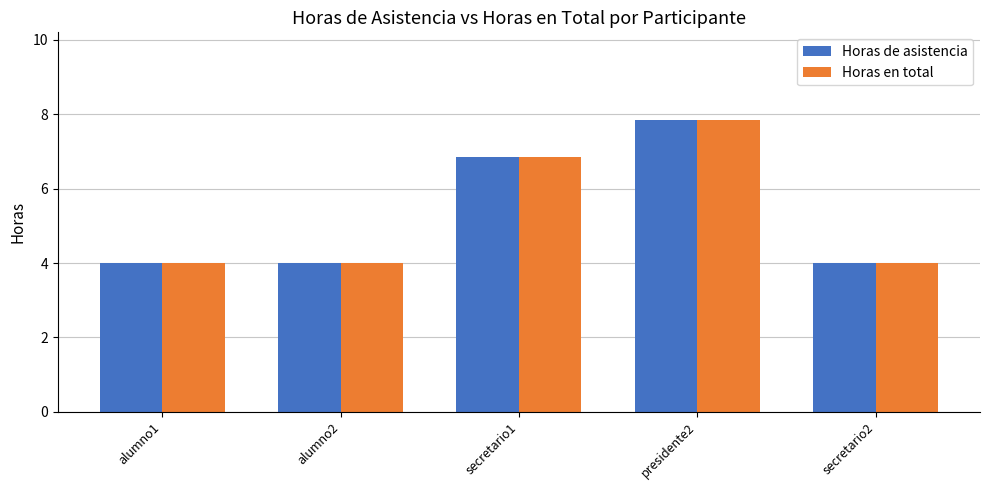

What is the sum of the Horas de asistencia values at secretario1 and presidente2?

14.7